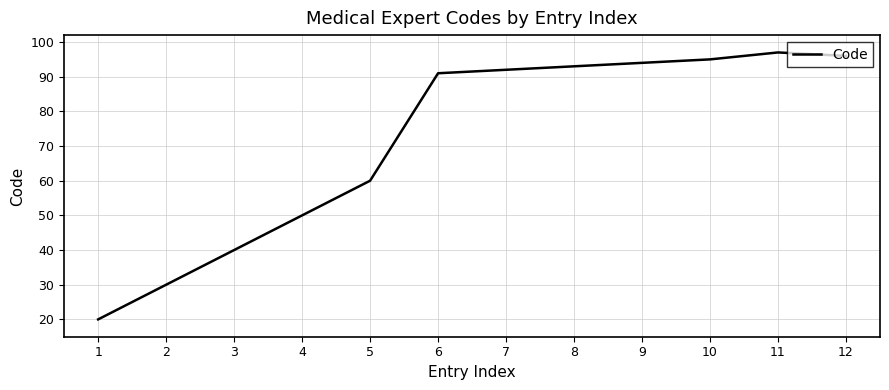

The chart shows a value of 30 at 2. True or false?

True